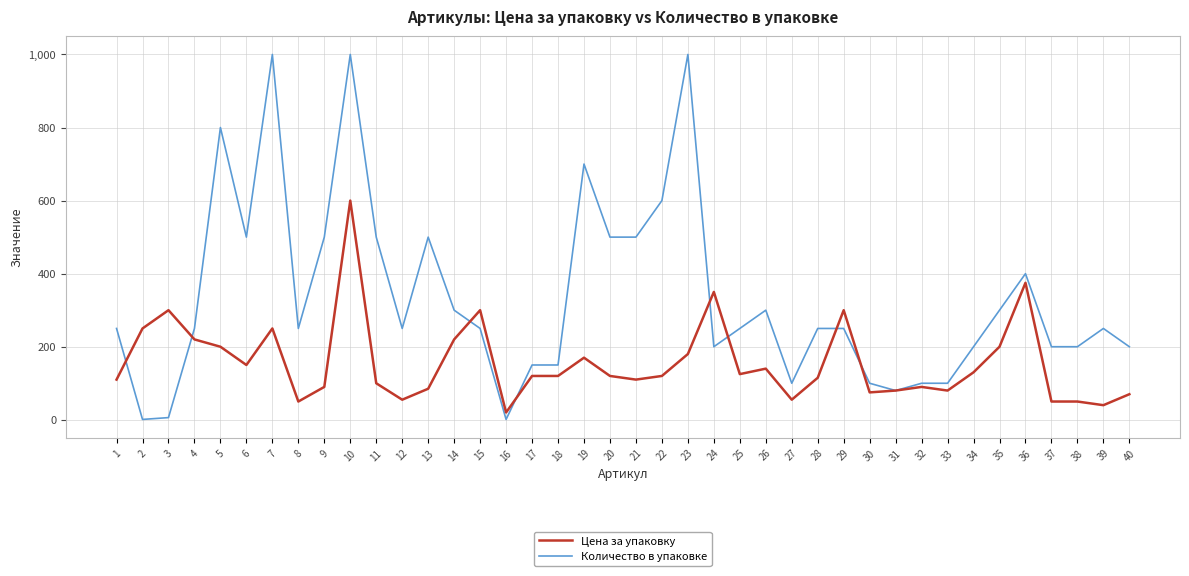

What are all the series names shown in the legend?

Цена за упаковку, Количество в упаковке